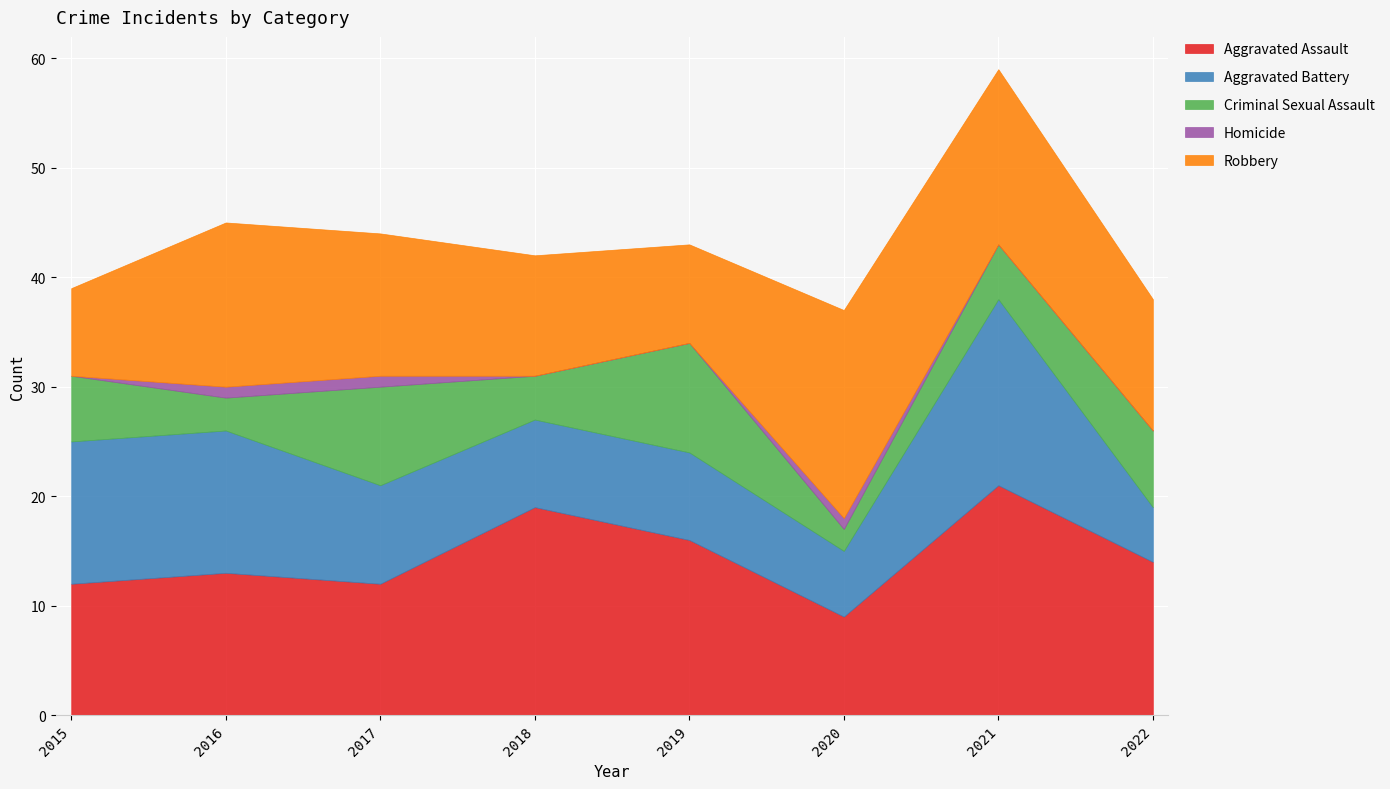

Which category has the highest value across all series?

2021